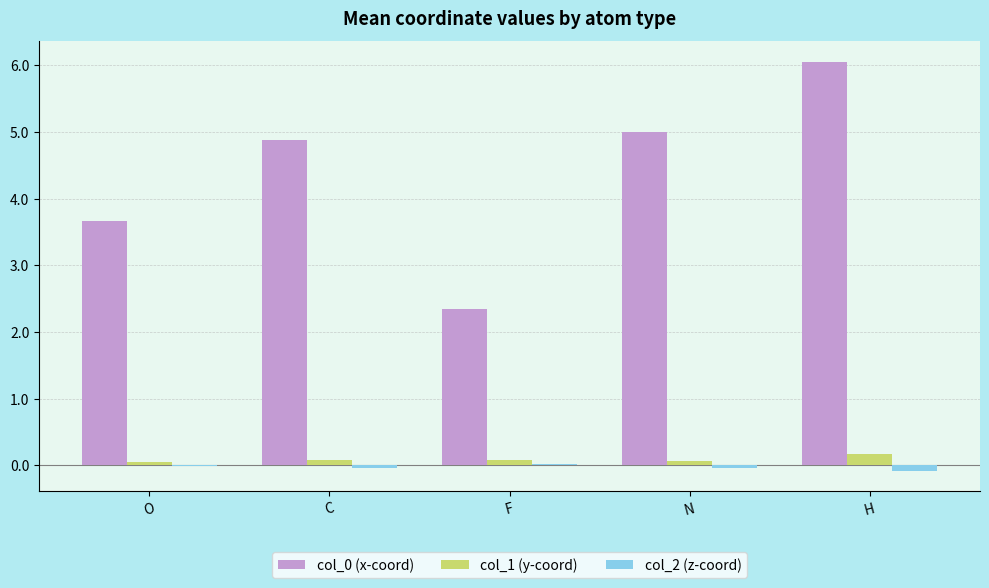

Which category has the highest value across all series?

H